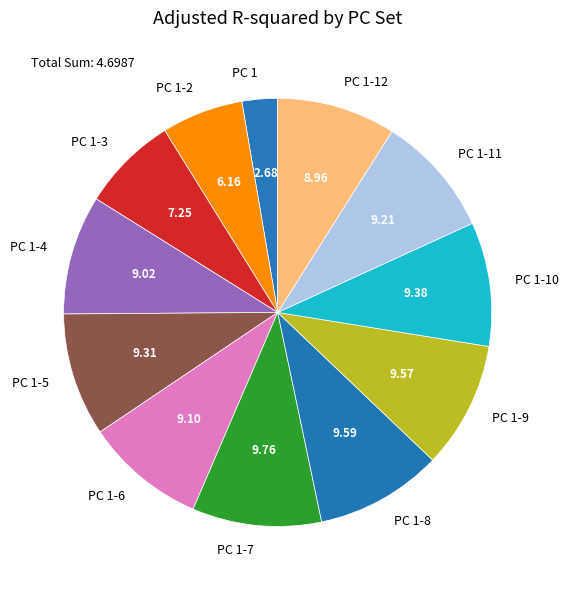

Do PC 1-8 and PC 1-2 together represent more than half of the pie?

No